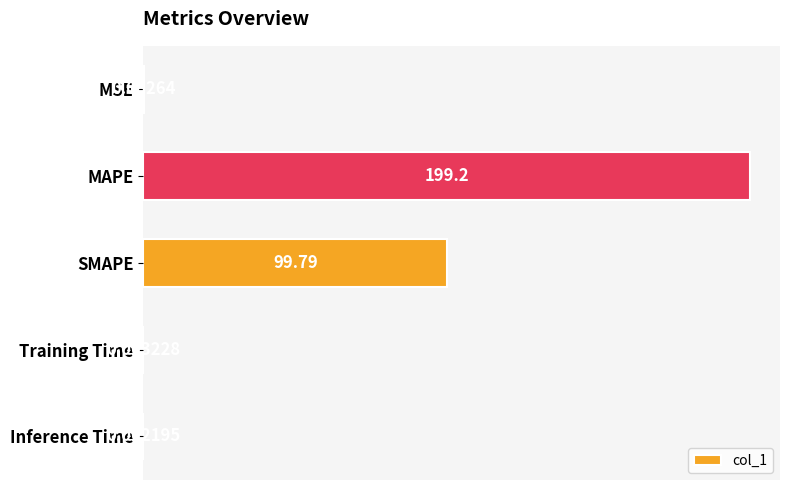

At which label is the value closest to 99?

SMAPE